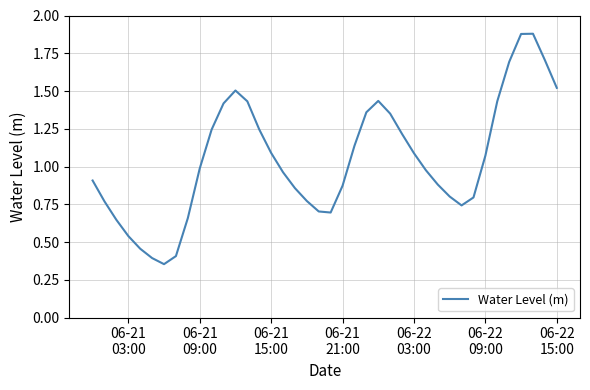

How many interior local peaks (higher than both neighbors) does the data have?

3